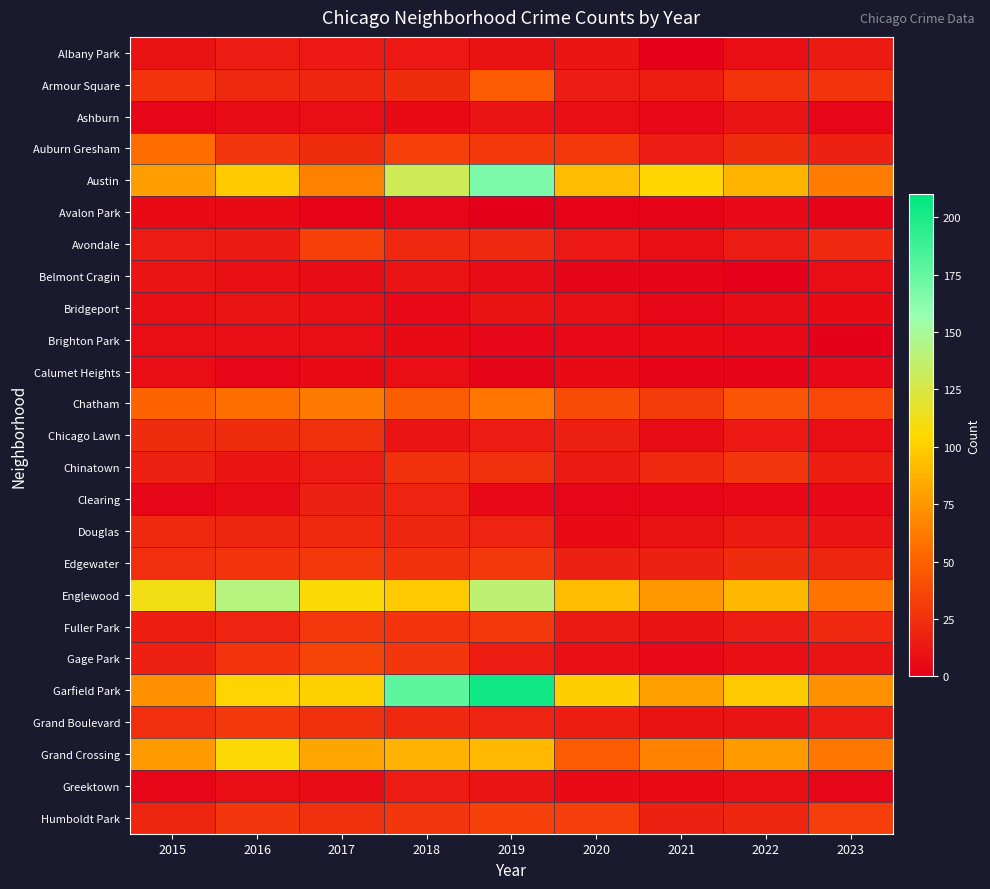

List the series in order of their peak value, highest first.

Garfield Park, Austin, Englewood, Grand Crossing, Chatham, Auburn Gresham, Armour Square, Gage Park, Humboldt Park, Avondale, Edgewater, Fuller Park, Grand Boulevard, Chinatown, Chicago Lawn, Douglas, Clearing, Albany Park, Greektown, Ashburn, Belmont Cragin, Bridgeport, Brighton Park, Calumet Heights, Avalon Park